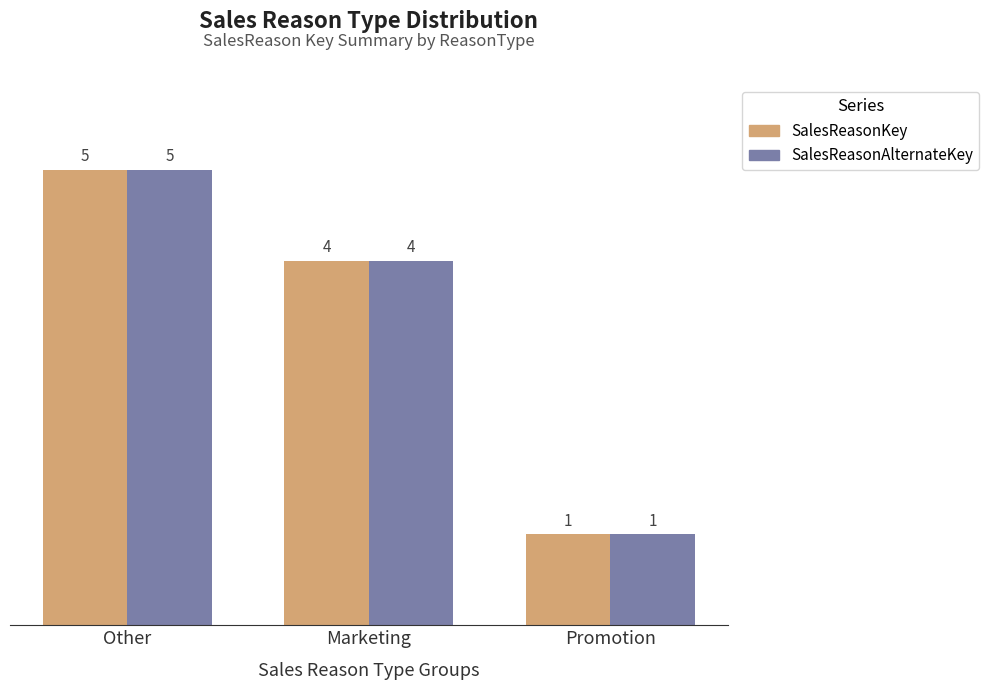

At which label does SalesReasonKey reach its peak?

Other